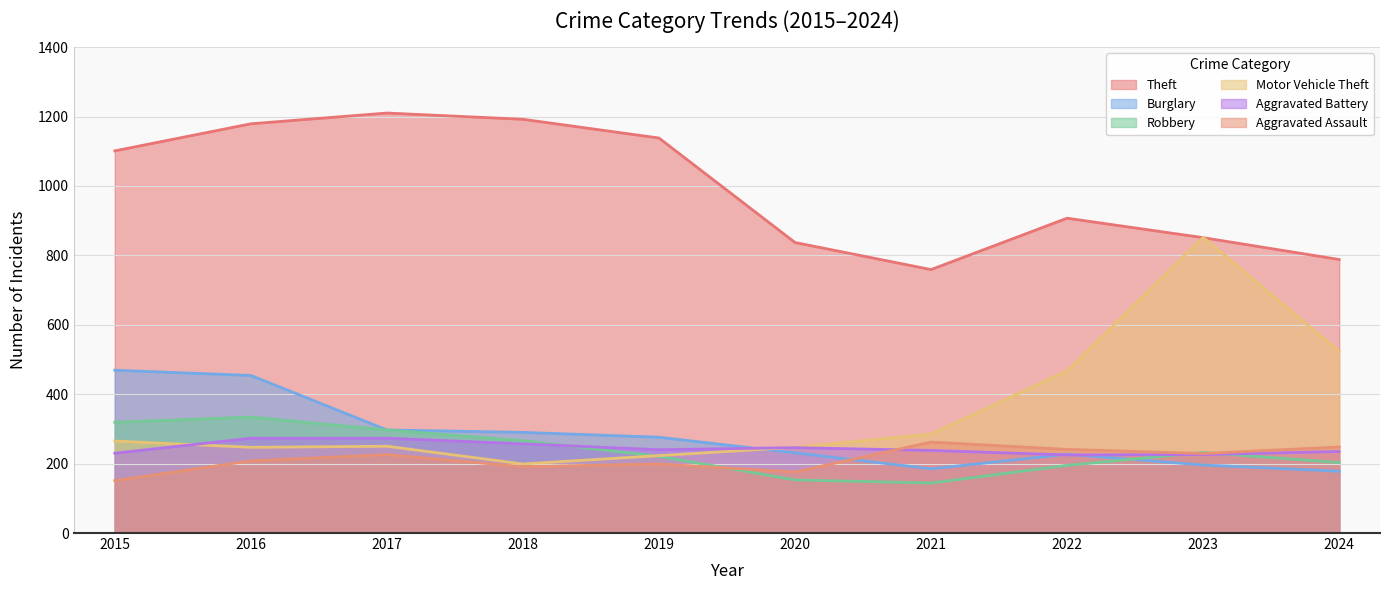

After their last crossing, which series has the higher values: Aggravated Assault or Robbery?

Aggravated Assault